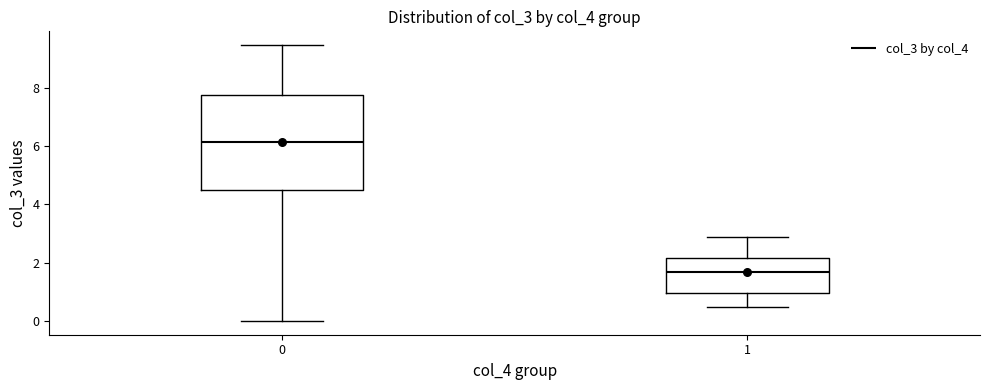

Which box is the tallest, from its lower edge to its upper edge?

0